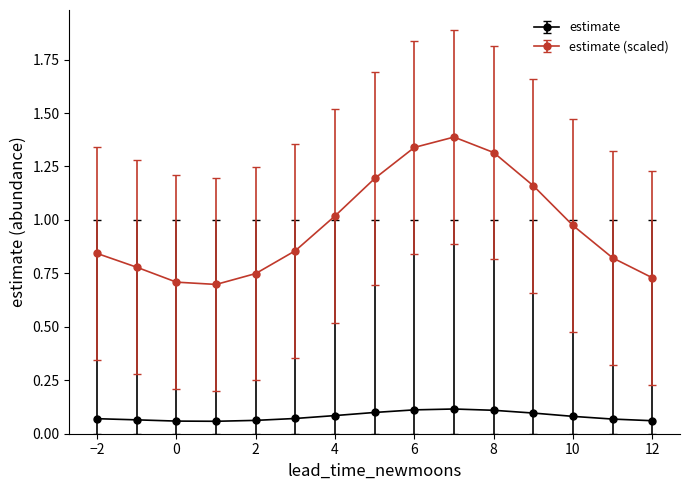

Is this an area chart (filled region under the line)?

No